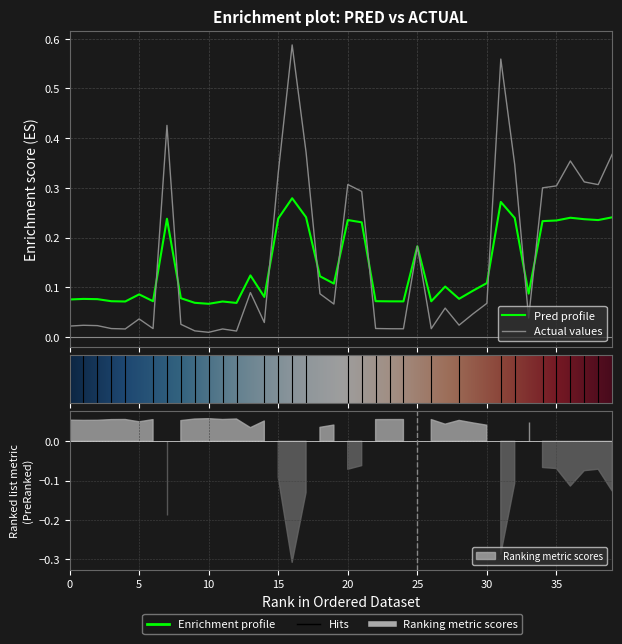

The value of pred at 33 is 0.1. True or false?

False